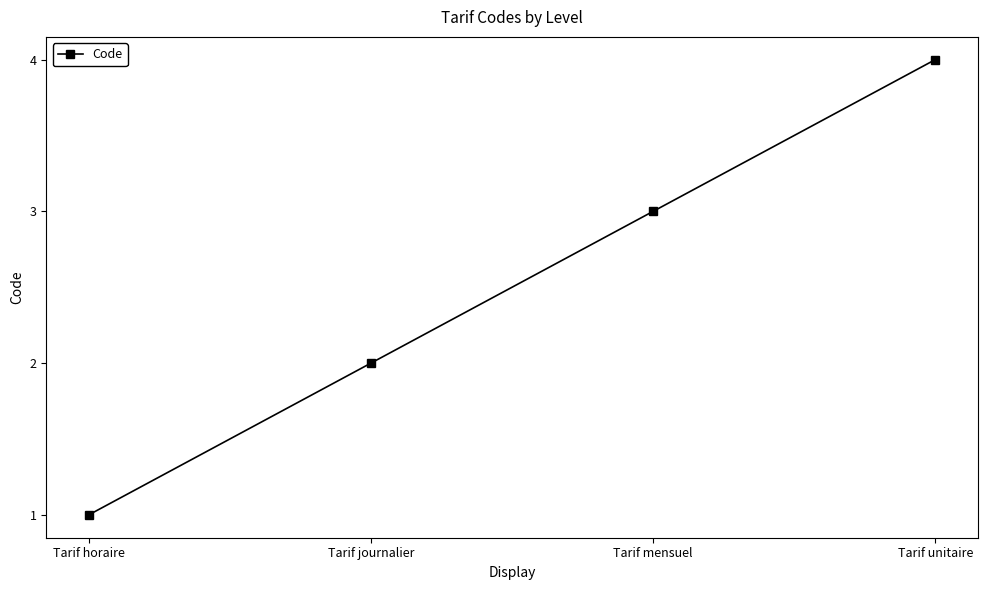

List the labels in order of value, smallest first.

Tarif horaire, Tarif journalier, Tarif mensuel, Tarif unitaire